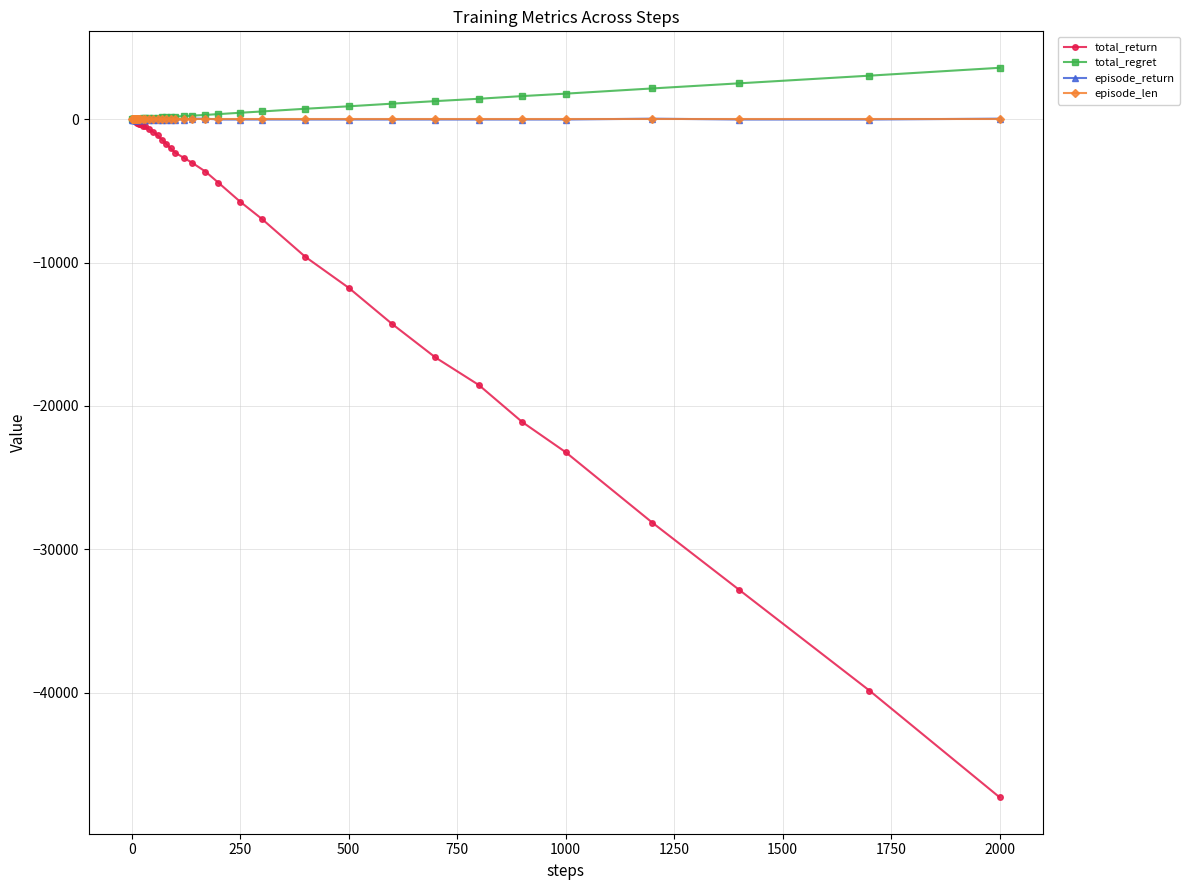

Which series has the widest spread of values?

total_return